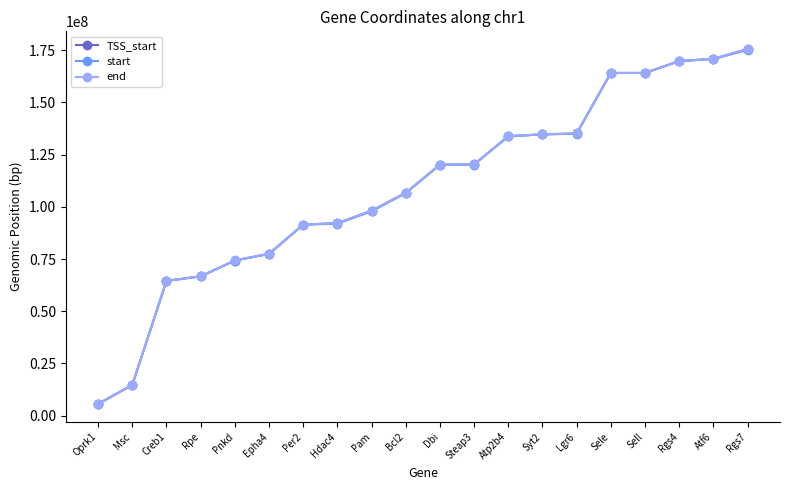

What is the difference between the maximum and minimum values in the end series?

169886369